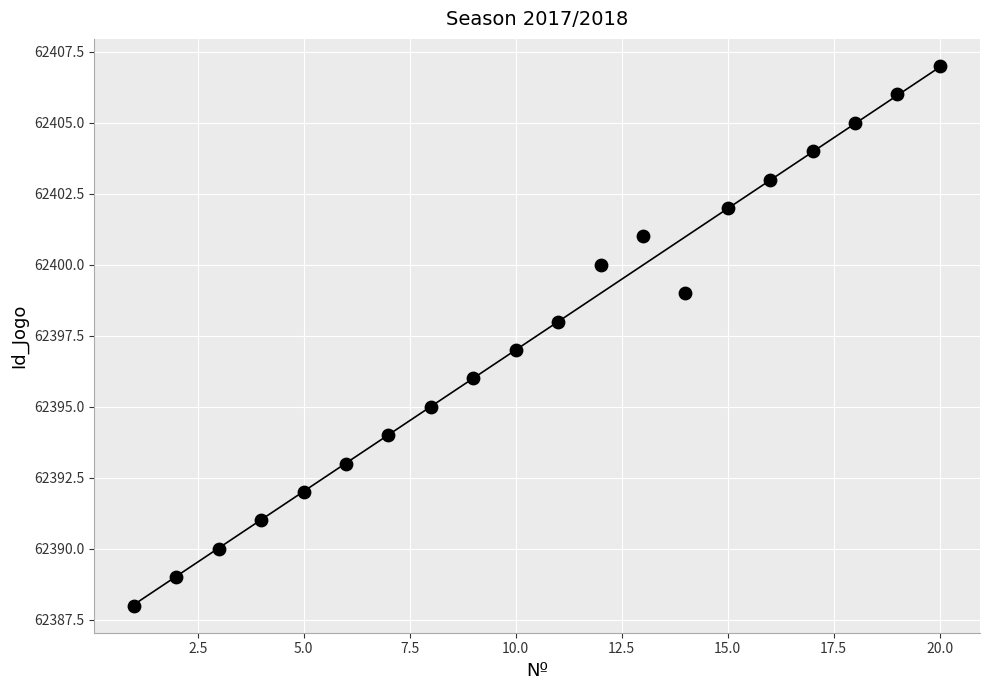

What is the range of X values (max minus min)?

19